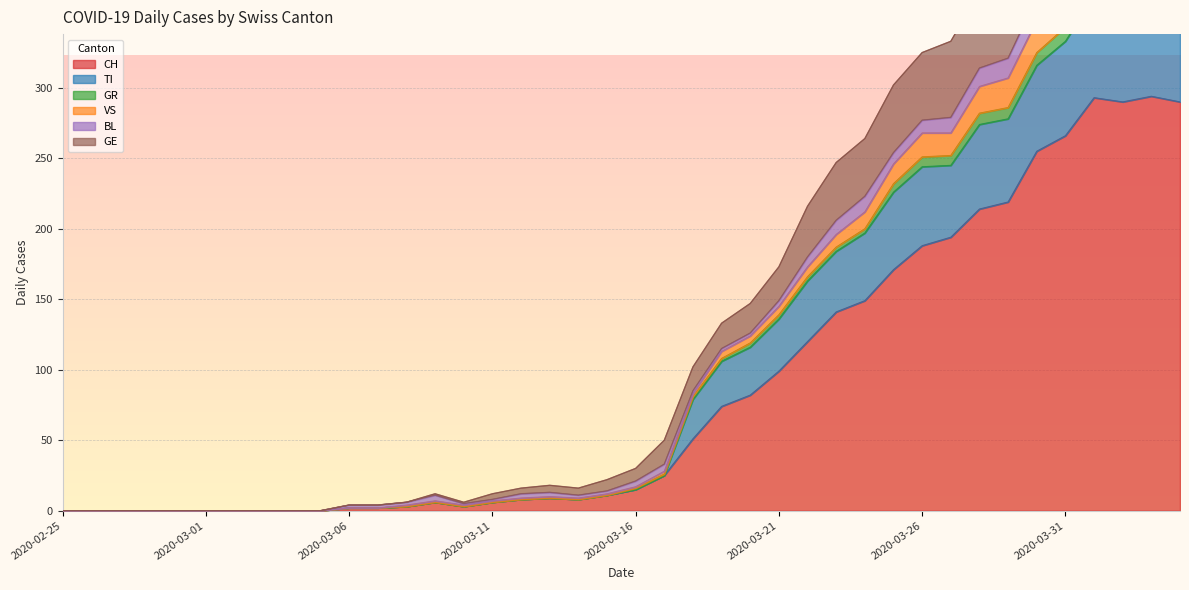

True or false: CH has a value of 416 at 2020-03-31.

False